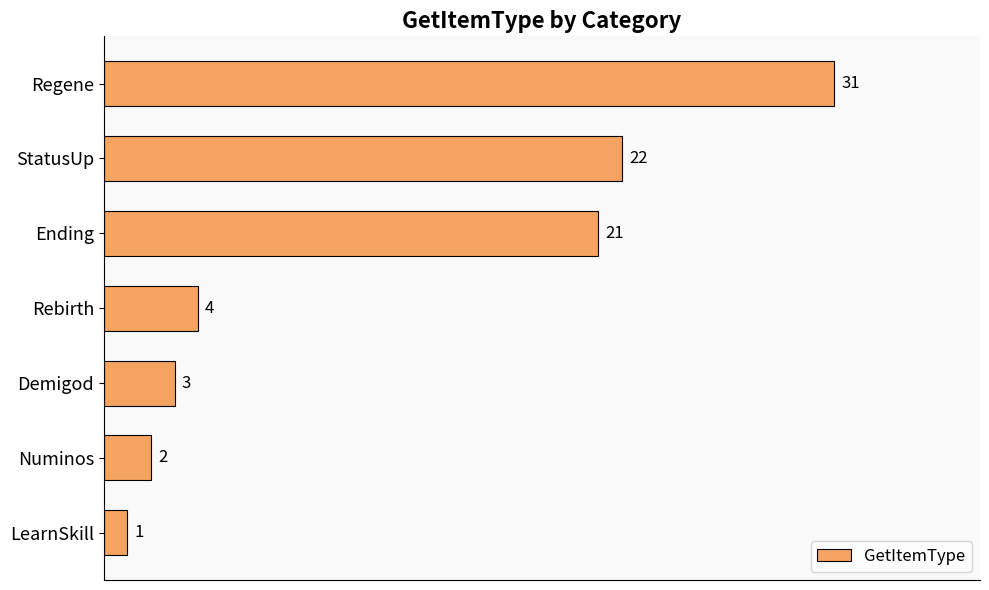

How many bars are there in total?

7